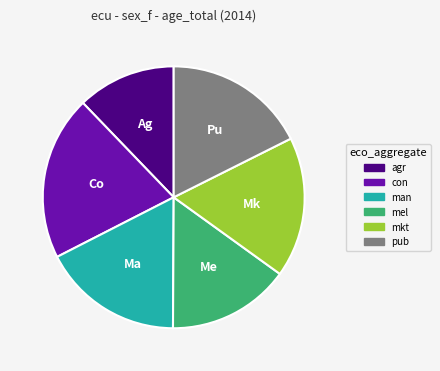

Do agr and mkt together represent more than half of the pie?

No